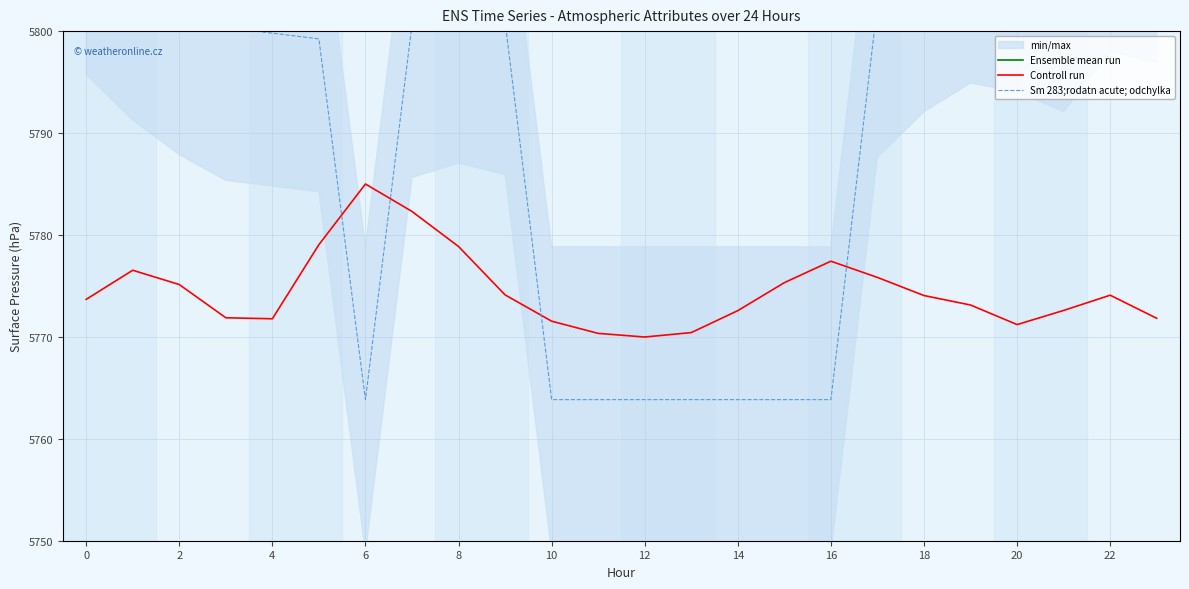

At which category is the sum across all series the highest?

22